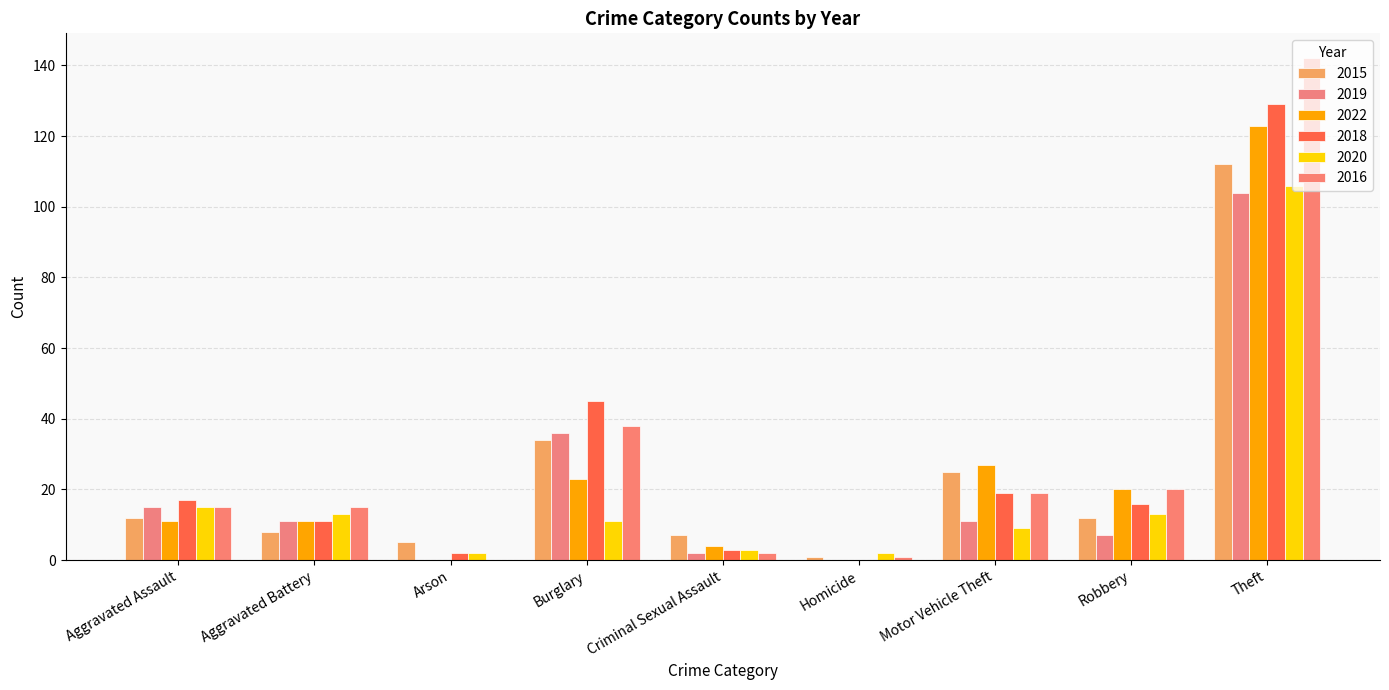

The value of 2015 at Homicide is 1. True or false?

True